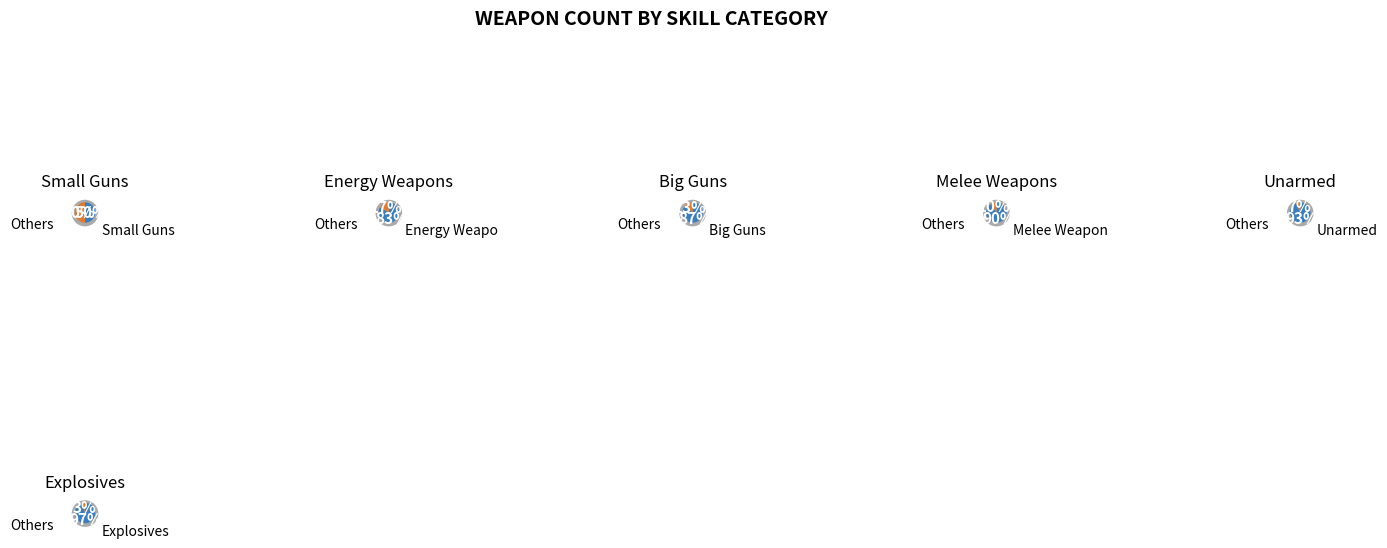

Which slice is the smallest?

Explosives